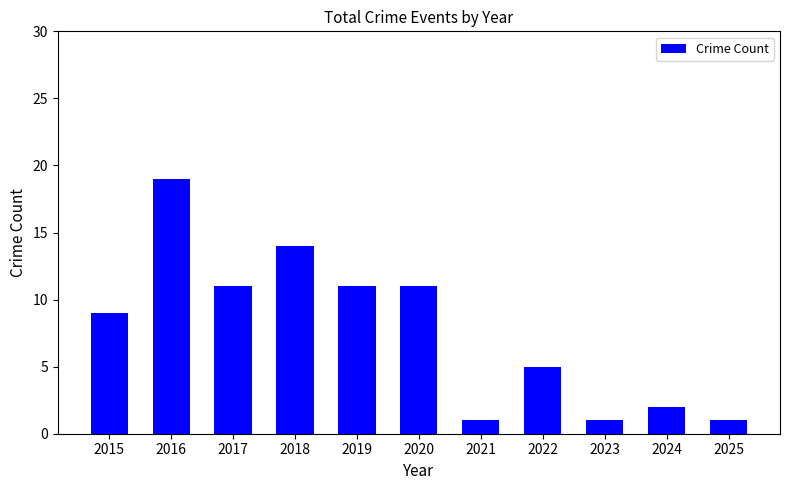

What is the greatest value displayed?

19